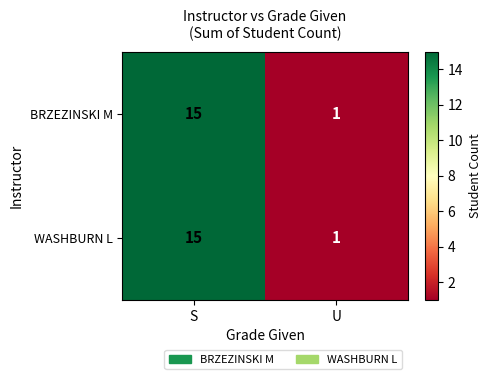

How many data points does each series have?

2